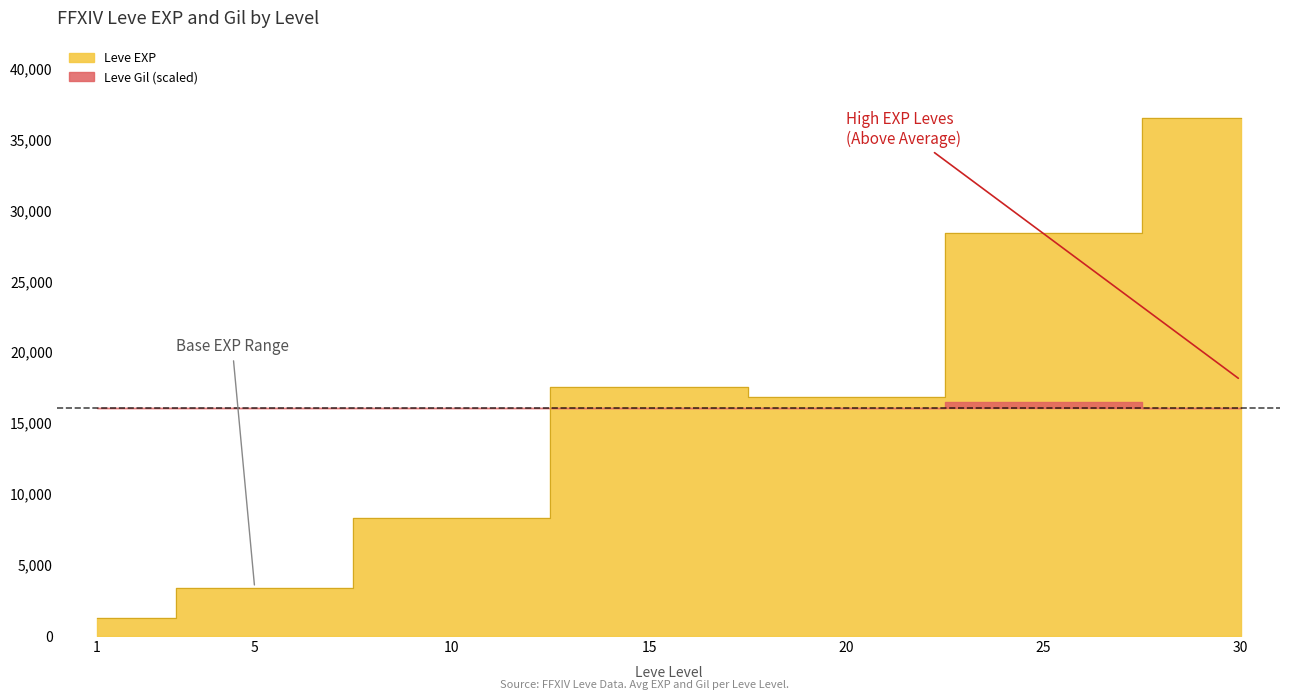

Count the number of data series in this chart.

2